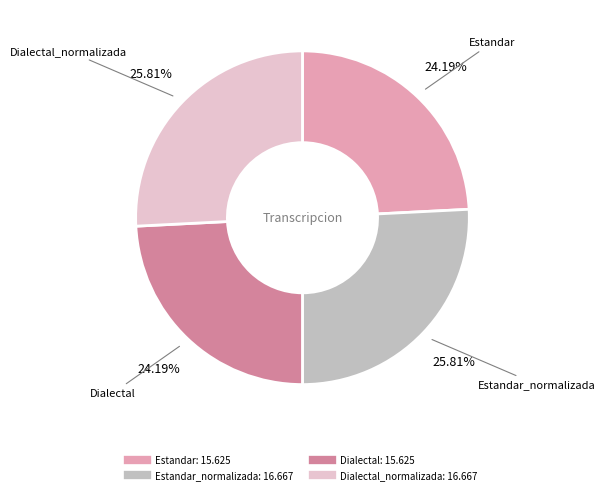

Is there any slice that represents more than half of the pie?

No